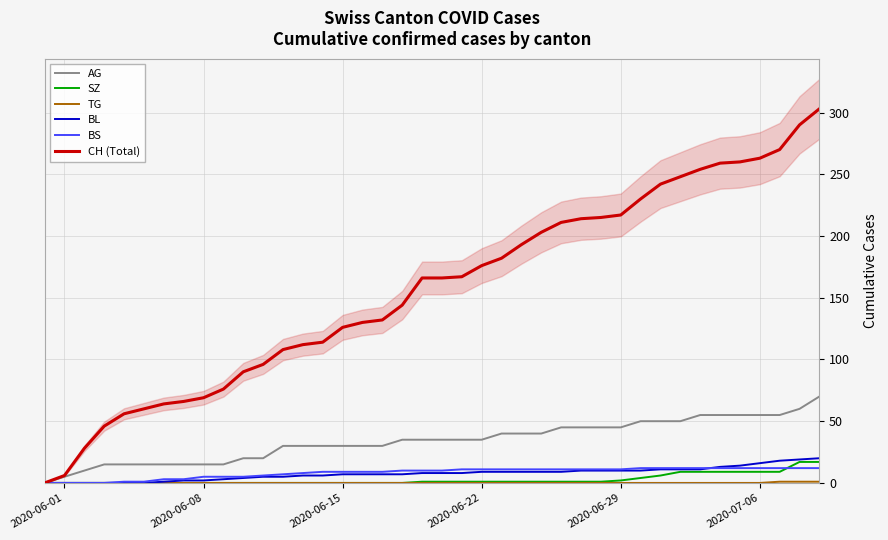

True or false: CH (Total) has more than 2 interior local peaks.

False